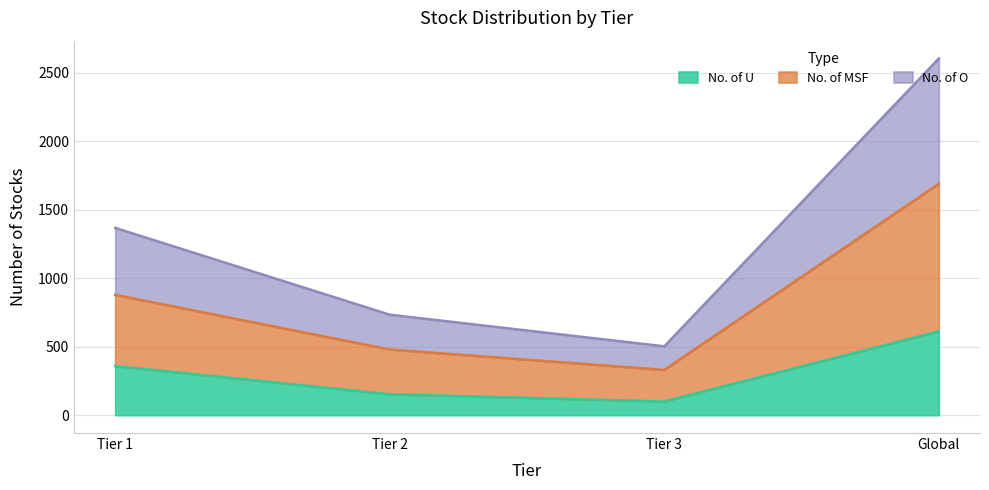

What is the approximate value of No. of U at Tier 2, to the nearest 10?

150